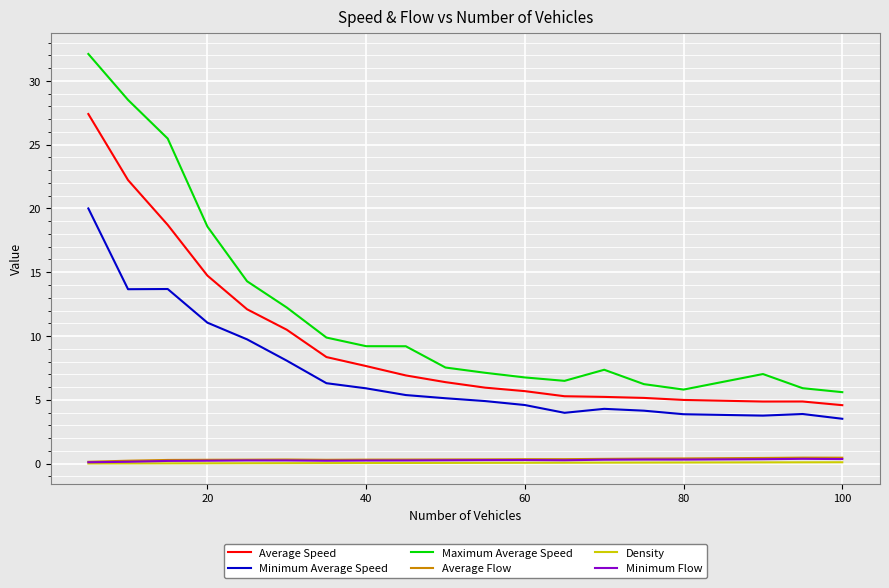

How many distinct data groups are displayed?

6